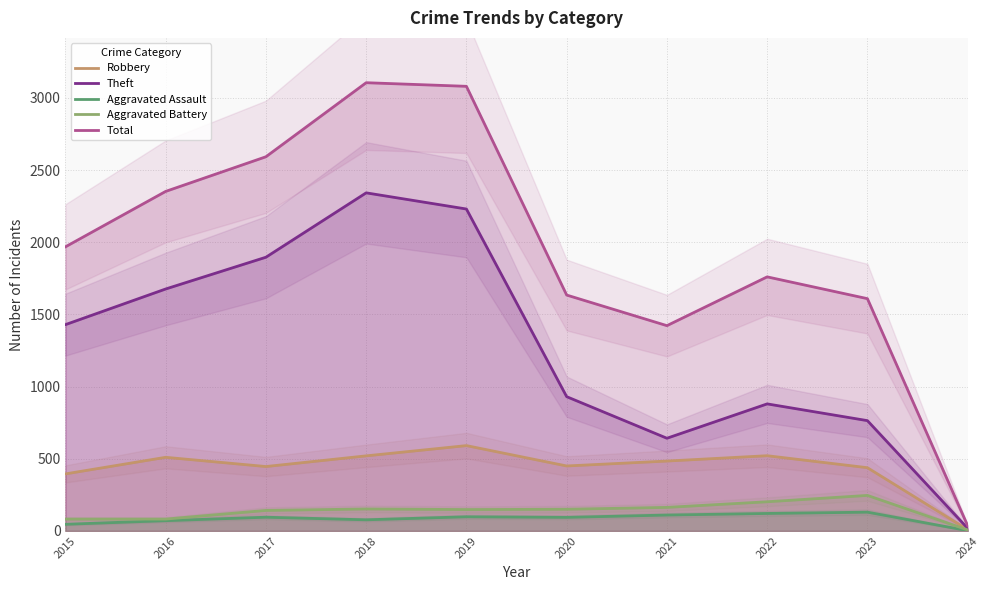

The Theft series shows 18 at 2024. True or false?

True